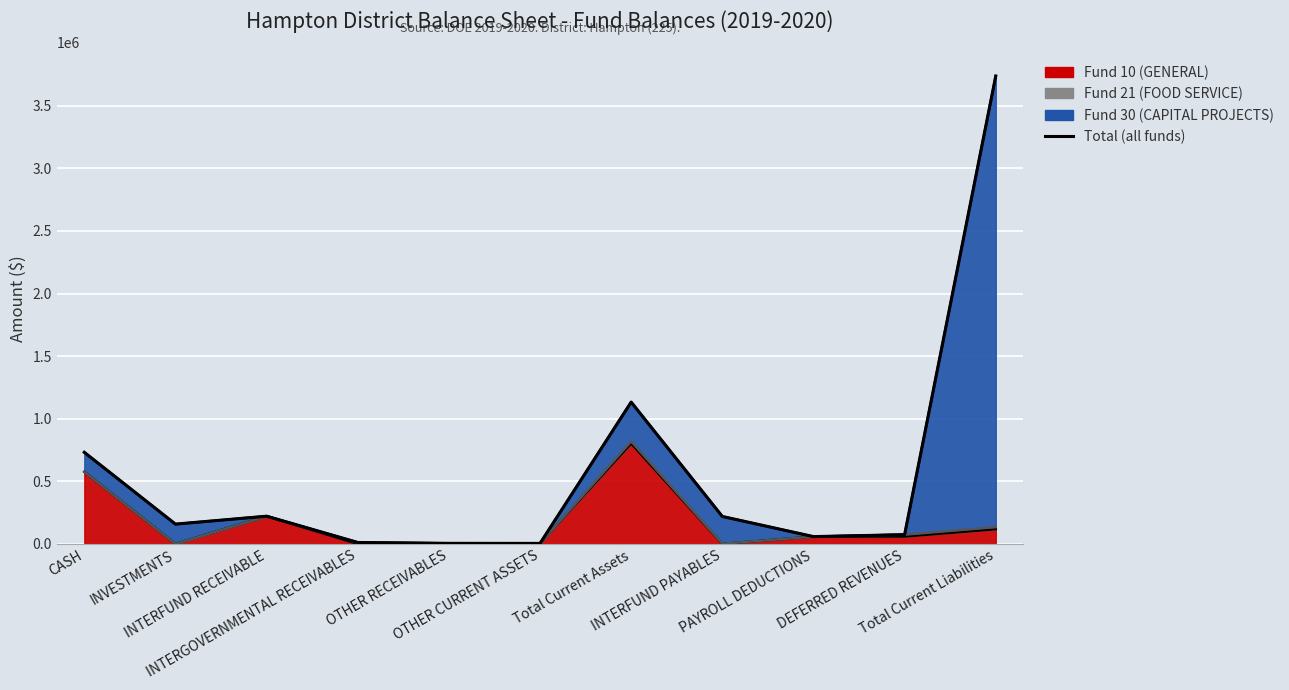

What is the difference between the maximum and minimum values?

3732842.9